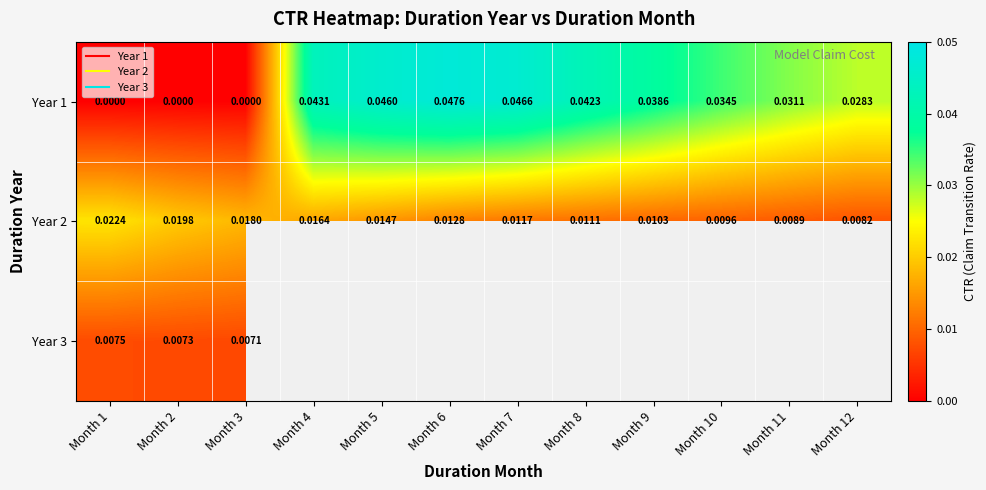

The value of Year 3 at Month 1 is 0.0. True or false?

True